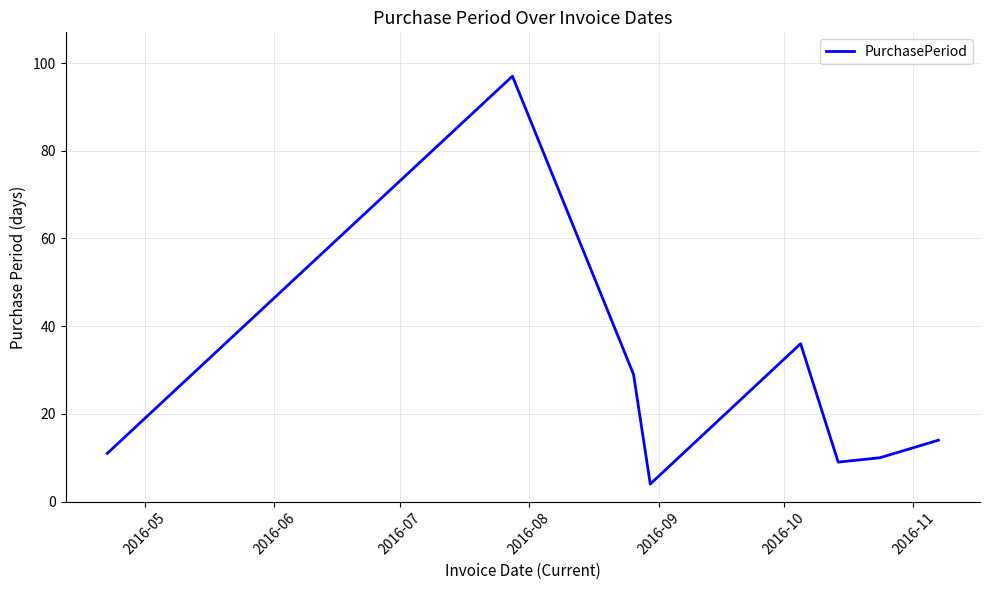

What is the difference between the second highest and second lowest values?

27